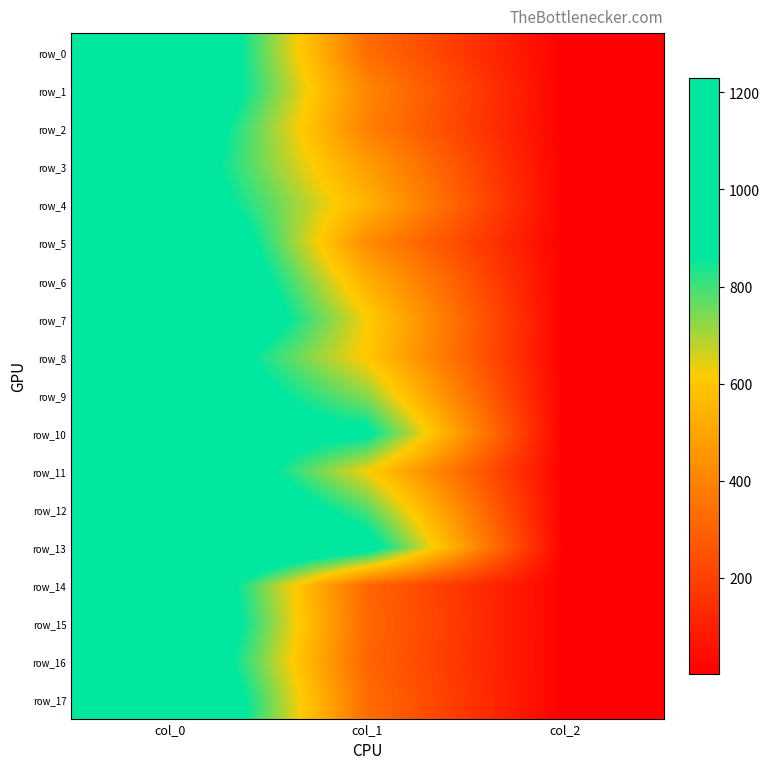

The value of row_7 at col_1 is 621.0. True or false?

True